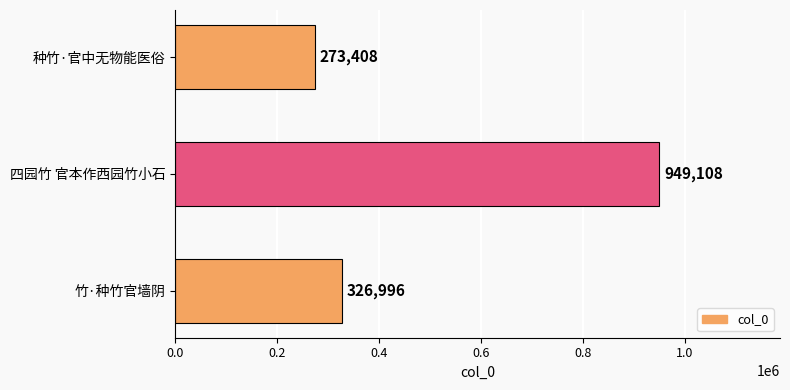

Which label corresponds to the largest value in the chart?

四园竹 官本作西园竹小石